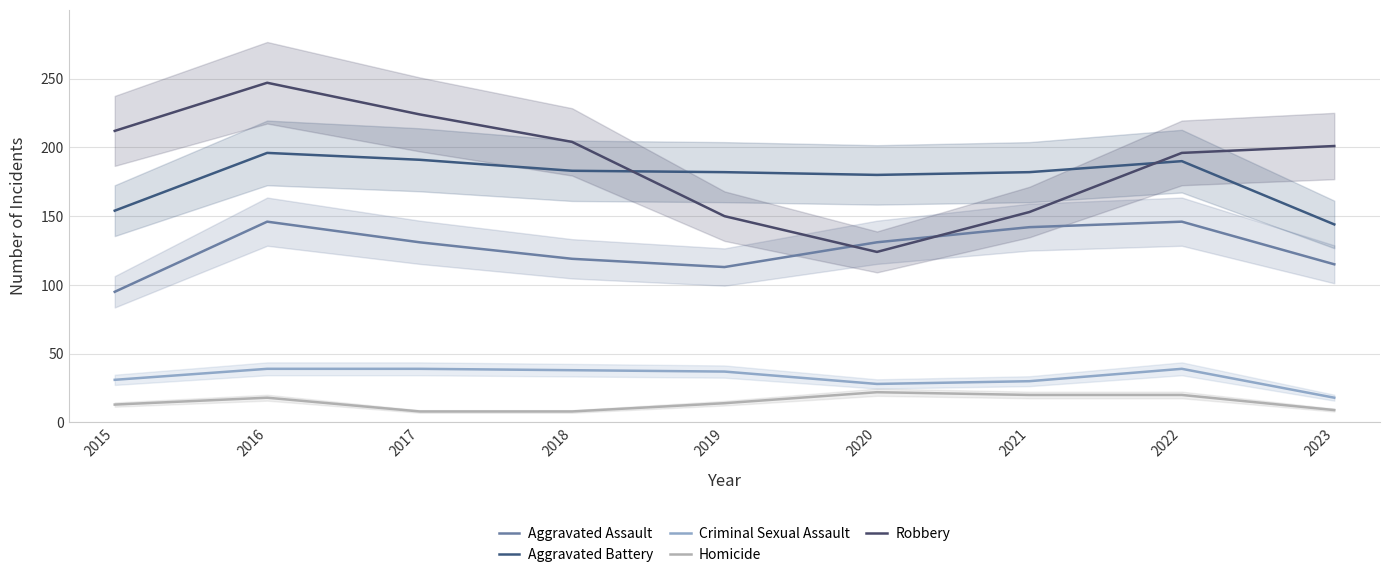

At which label does Criminal Sexual Assault first exceed 37?

2016